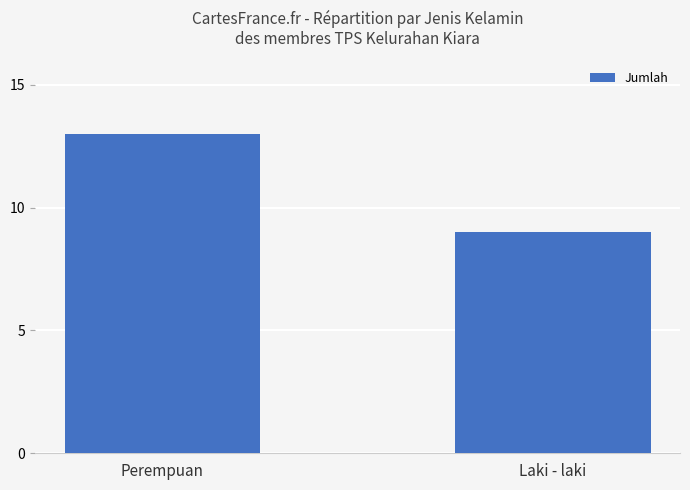

Count the values in the range 9 to 13.

2